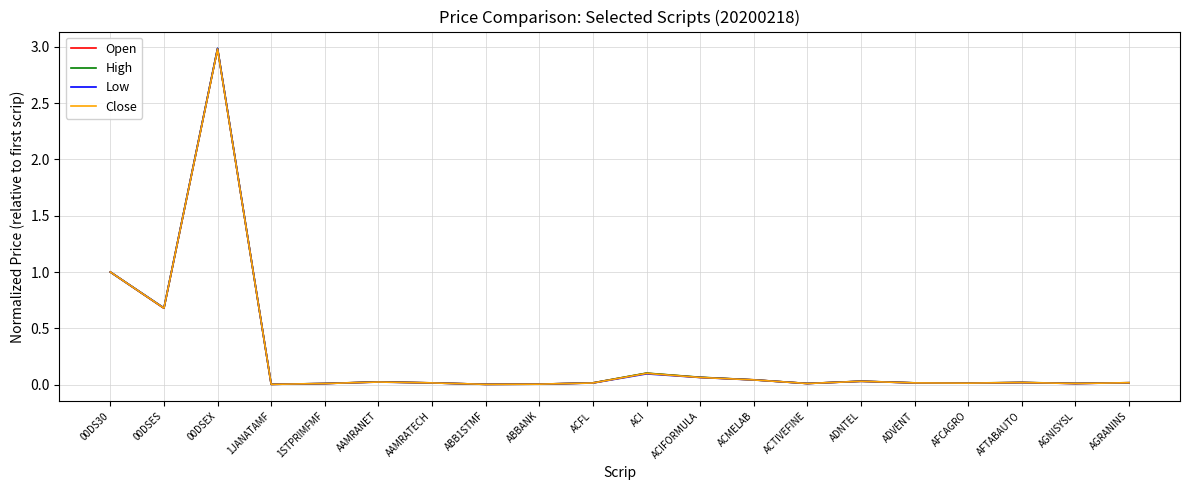

The Close series shows 0.0 at ACTIVEFINE. True or false?

True